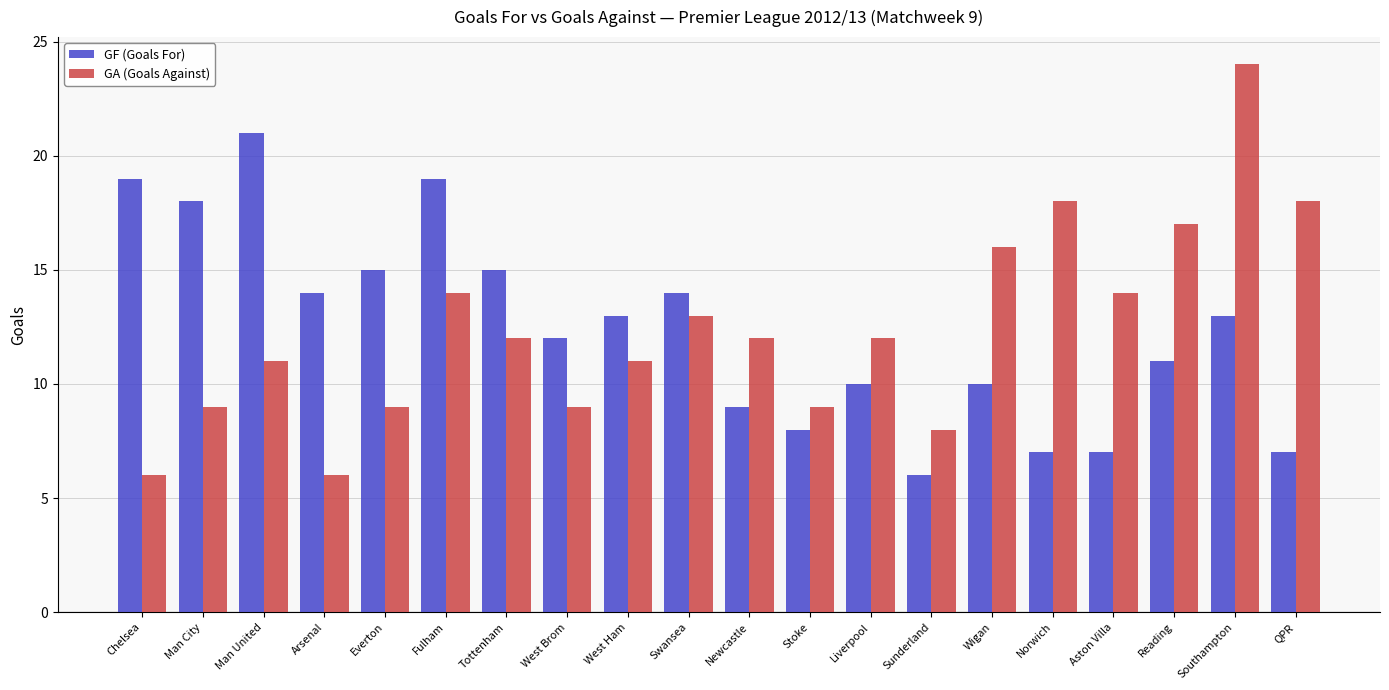

Is it true that GA (Goals Against) equals 8 at Wigan?

False